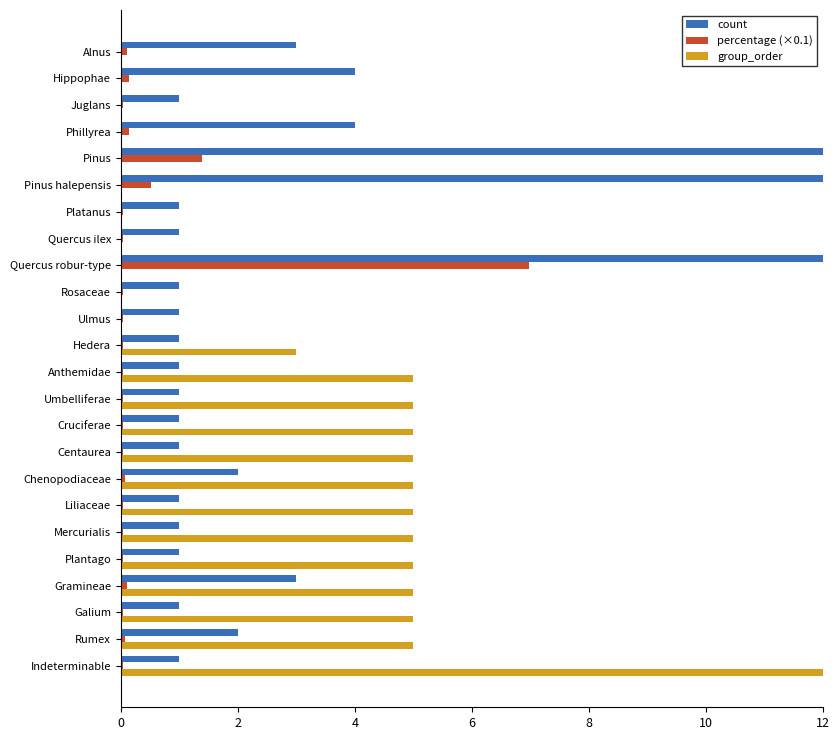

Reading left to right, list all the values displayed in this chart.

count: 3.0	4.0	1.0	4.0	40.0	15.0	1.0	1.0	201.0	1.0	1.0	1.0	1.0	1.0	1.0	1.0	2.0	1.0	1.0	1.0	3.0	1.0	2.0	1.0
percentage (×0.1): 0.1	0.1	0.0	0.1	1.4	0.5	0.0	0.0	7.0	0.0	0.0	0.0	0.0	0.0	0.0	0.0	0.1	0.0	0.0	0.0	0.1	0.0	0.1	0.0
group_order: 0.0	0.0	0.0	0.0	0.0	0.0	0.0	0.0	0.0	0.0	0.0	3.0	5.0	5.0	5.0	5.0	5.0	5.0	5.0	5.0	5.0	5.0	5.0	16.0